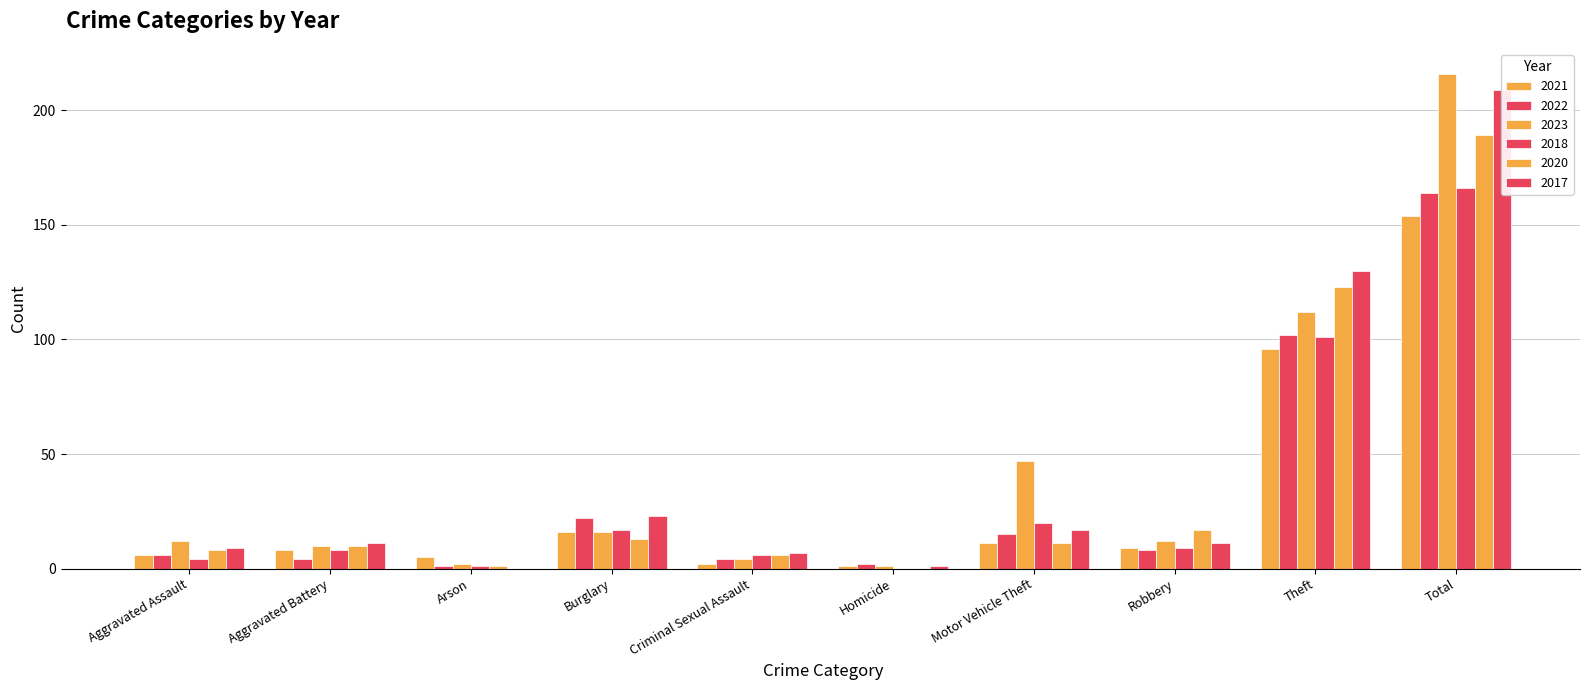

Which series changed the most between Aggravated Battery and Motor Vehicle Theft?

2023